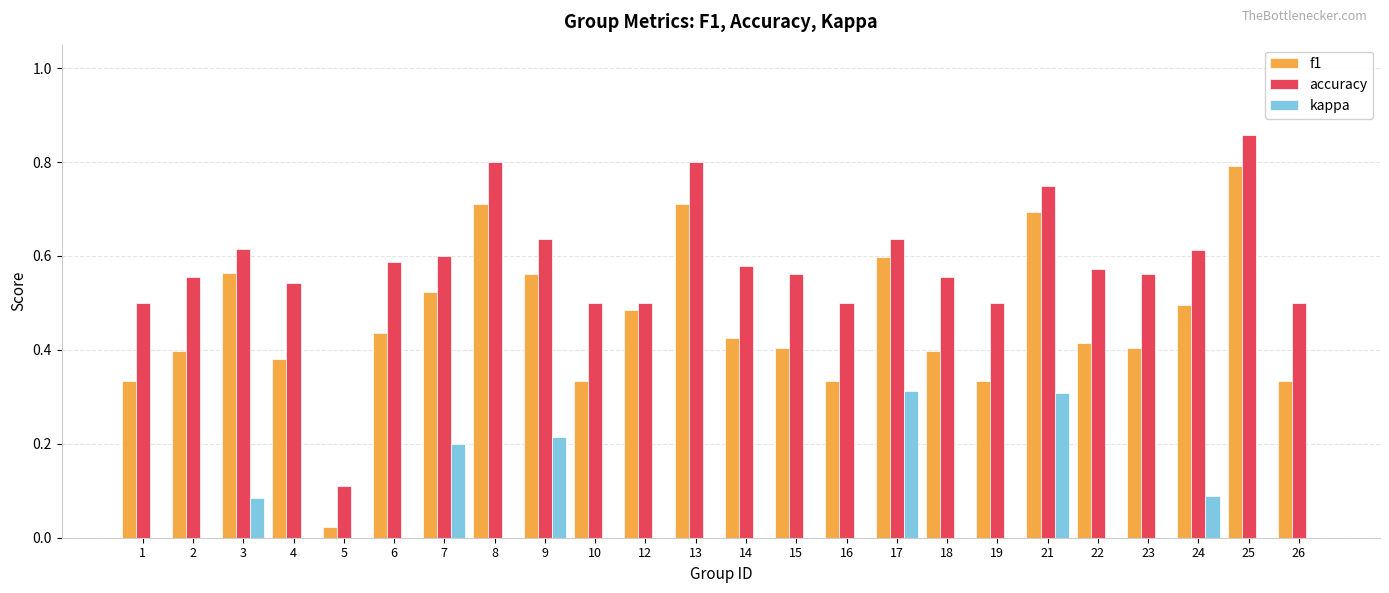

Which label corresponds to the largest value in the chart?

25